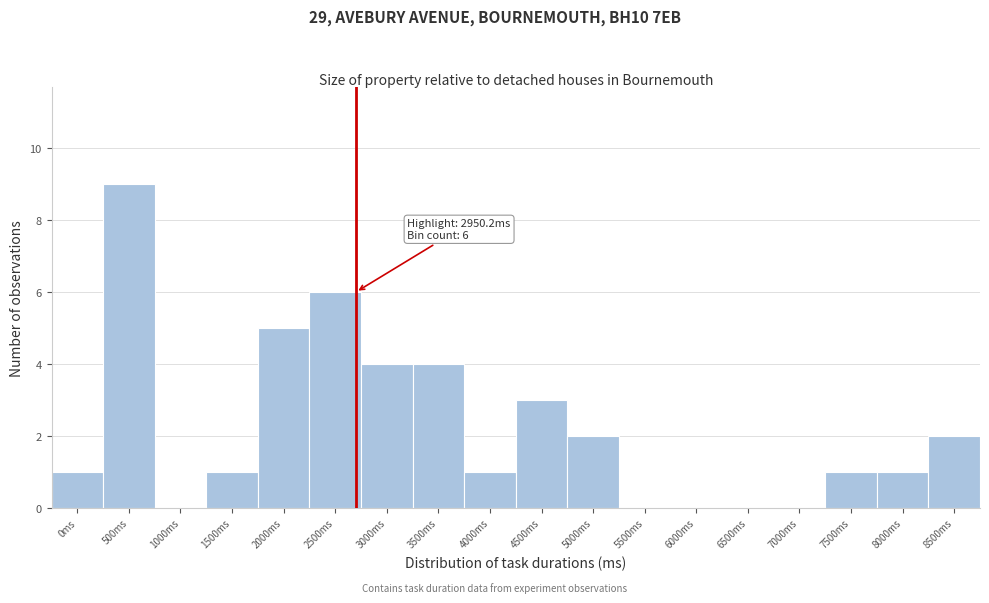

Reading left to right, extract all data points from this chart.

0ms=1	500ms=9	1000ms=0	1500ms=1	2000ms=5	2500ms=6	3000ms=4	3500ms=4	4000ms=1	4500ms=3	5000ms=2	5500ms=0	6000ms=0	6500ms=0	7000ms=0	7500ms=1	8000ms=1	8500ms=2